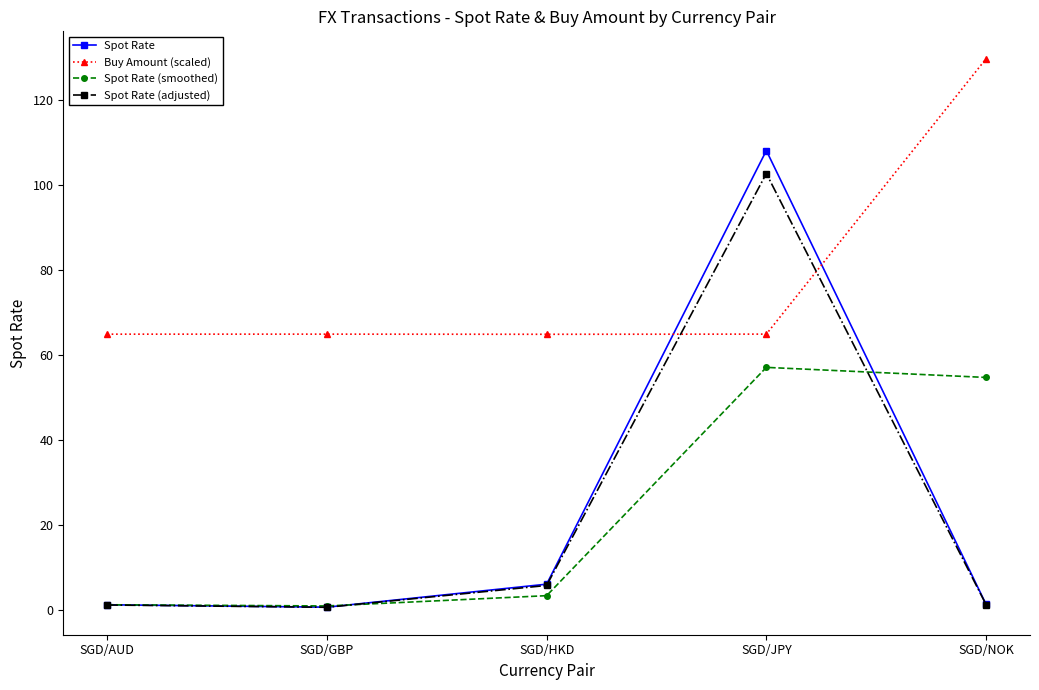

At which category does Spot Rate (adjusted) reach its first local peak?

SGD/JPY